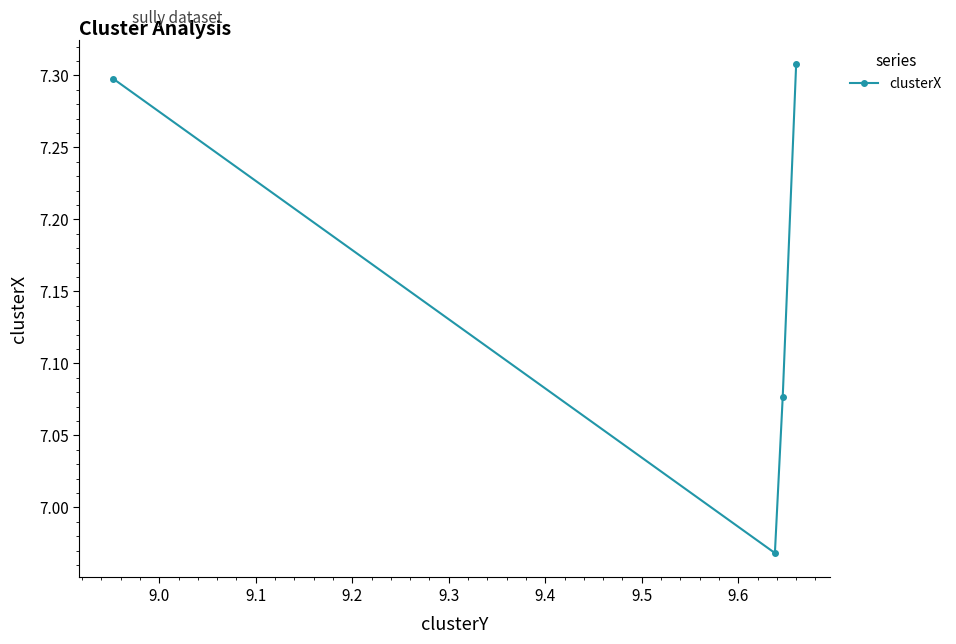

Approximately how many times larger is the value at 9.0 compared to 9.2?

1.0